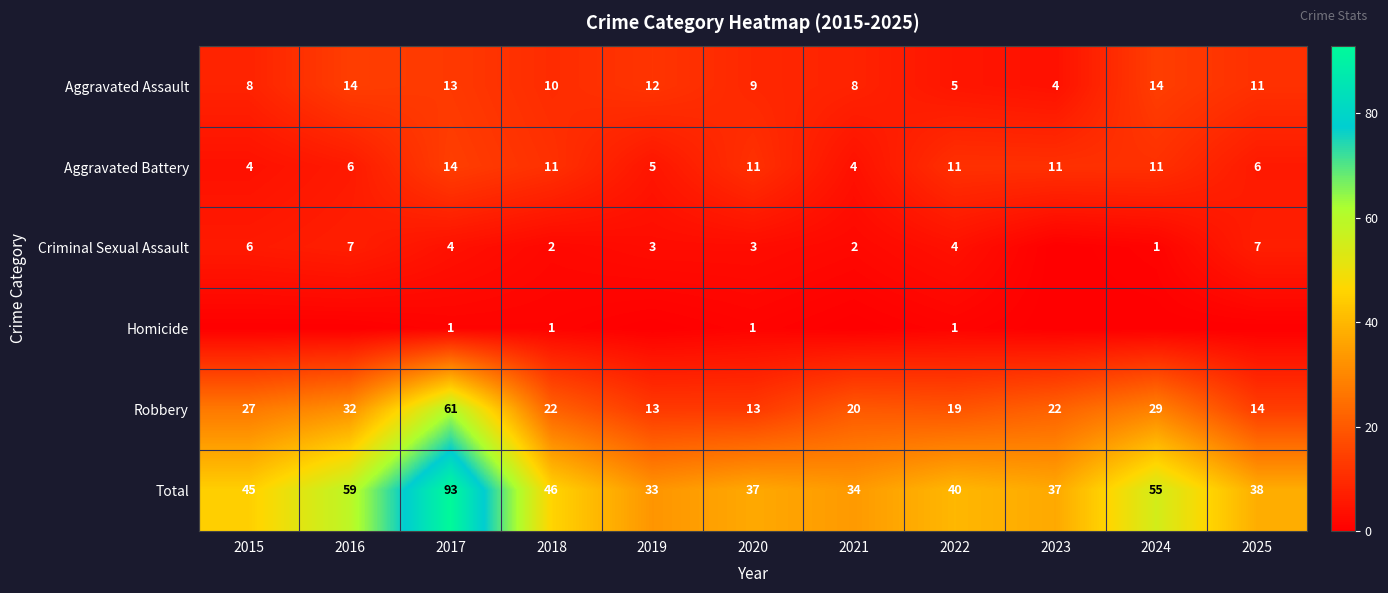

At which label does Total first exceed 40?

2015